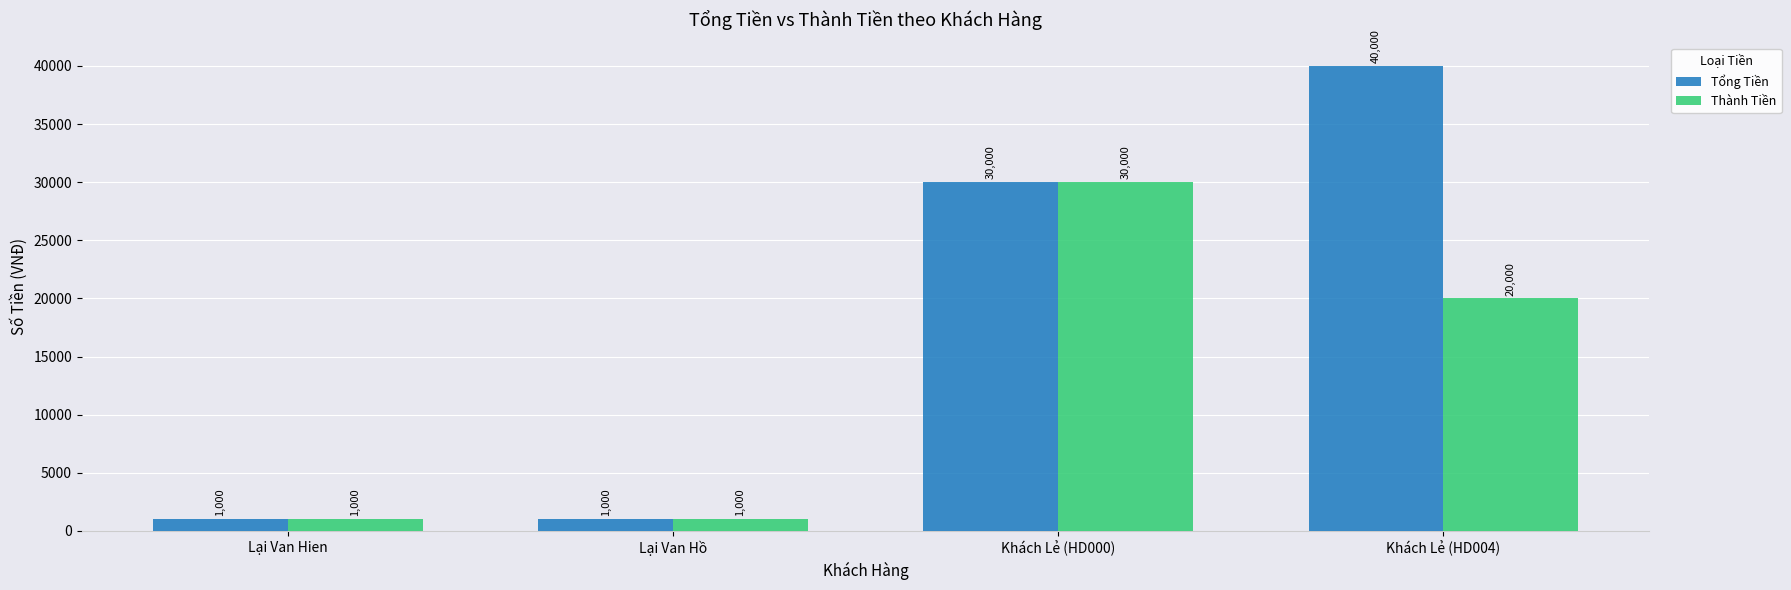

At which label is Tổng Tiền closest to 20500?

Khách Lẻ (HD000)